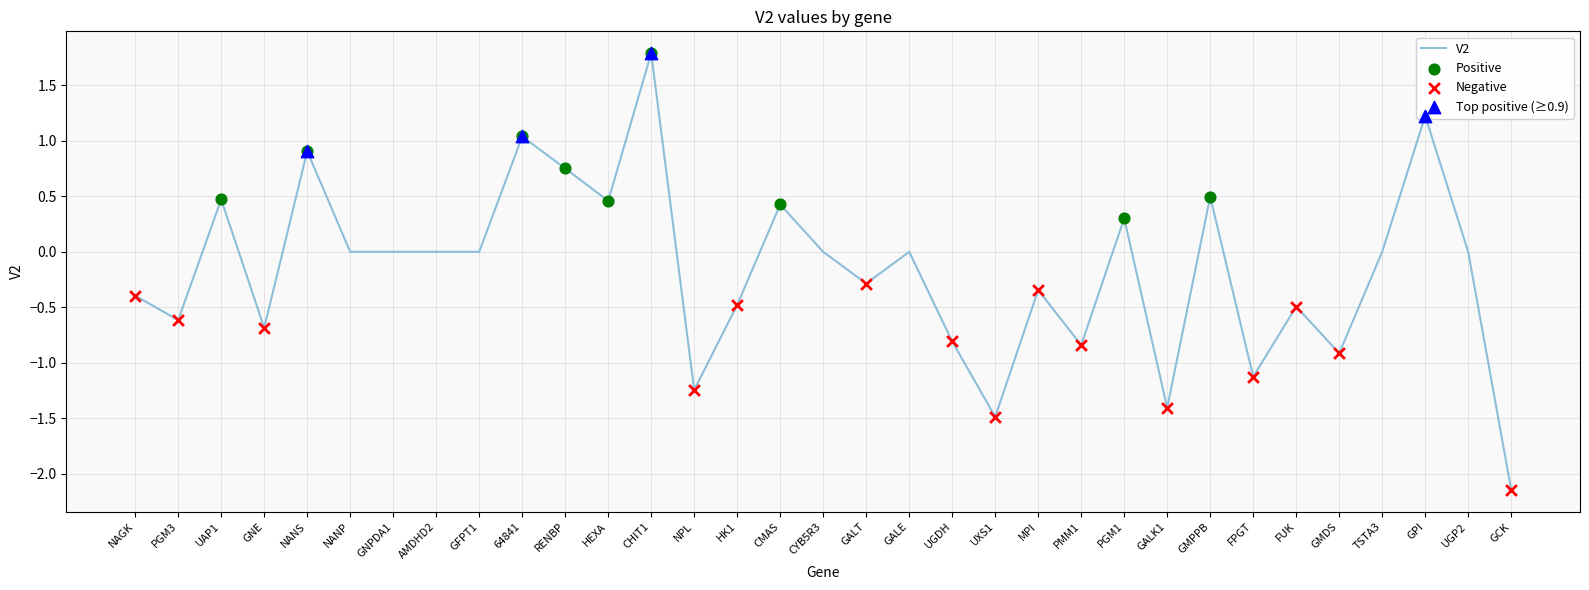

What is the change in value from UAP1 to FUK?

-1.0